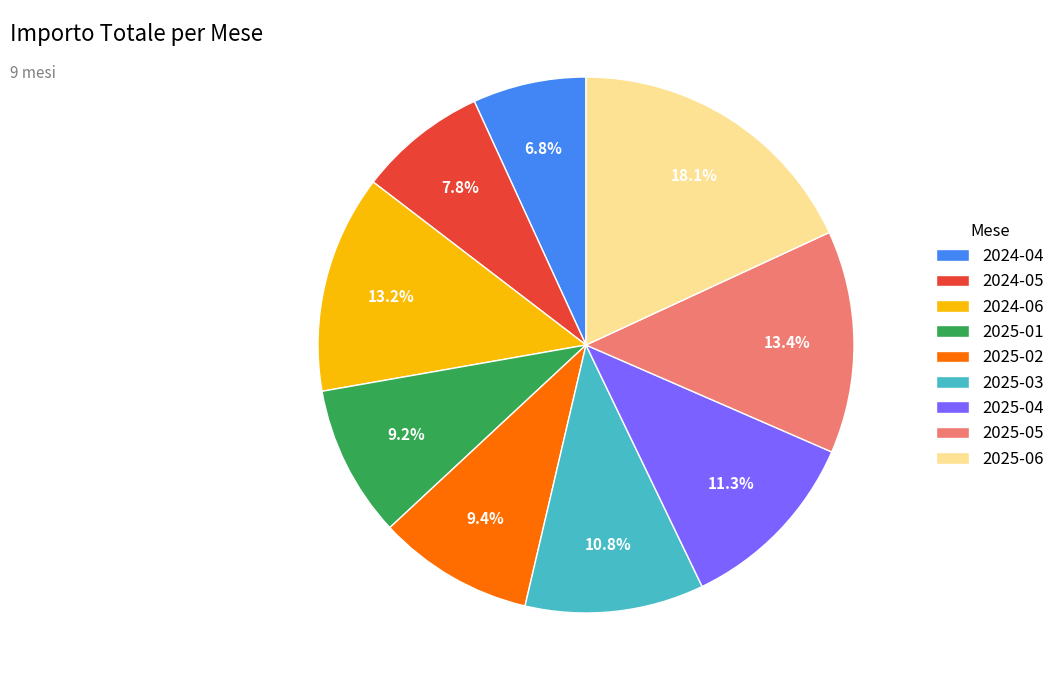

What percentage do 2024-05 and 2025-05 together represent?

21.2%